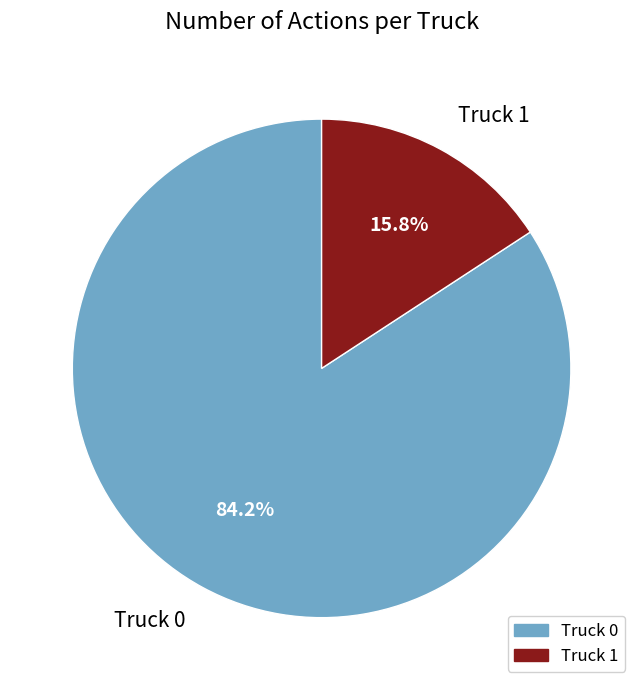

To the nearest percent, what is the difference between the Truck 1 and Truck 0 slice percentages?

68%